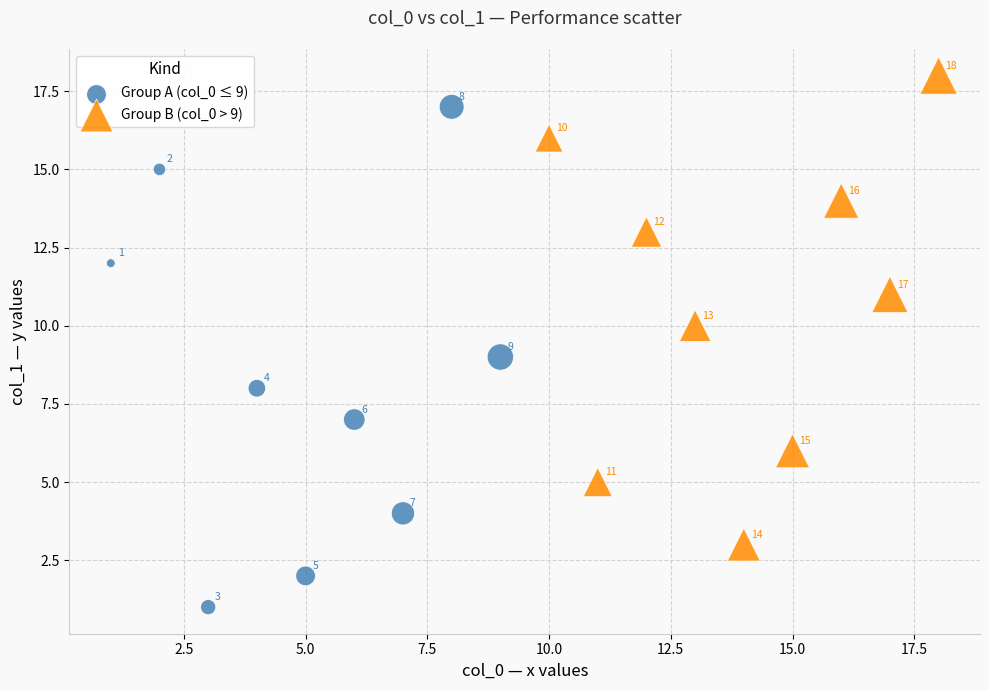

Which series contains the lowest Y value?

Group A (col_0 ≤ 9)